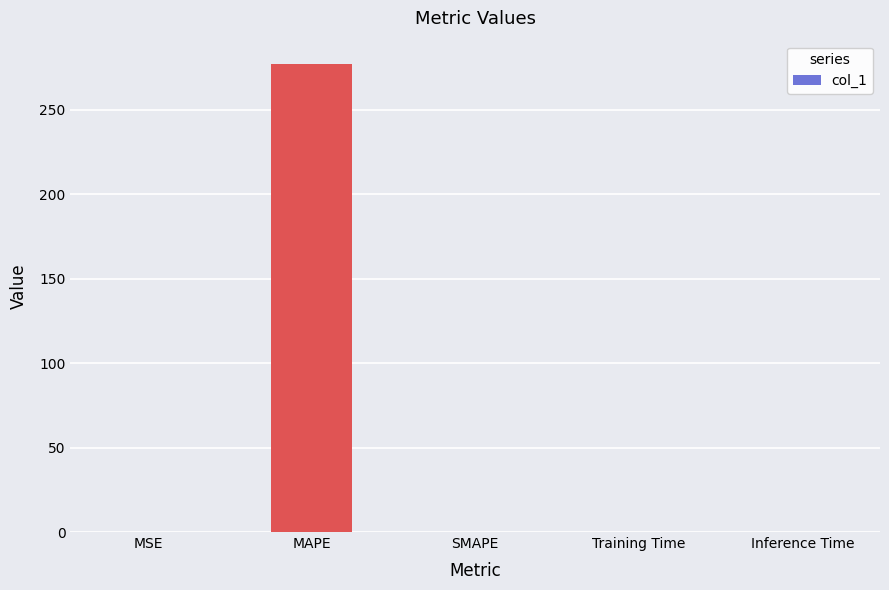

How many values exceed 0?

4